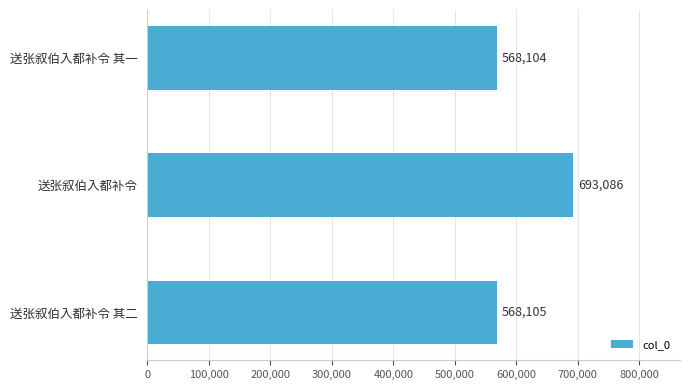

Reading top to bottom, extract all data points from this chart.

送张叙伯入都补令 其一=568104	送张叙伯入都补令=693086	送张叙伯入都补令 其二=568105